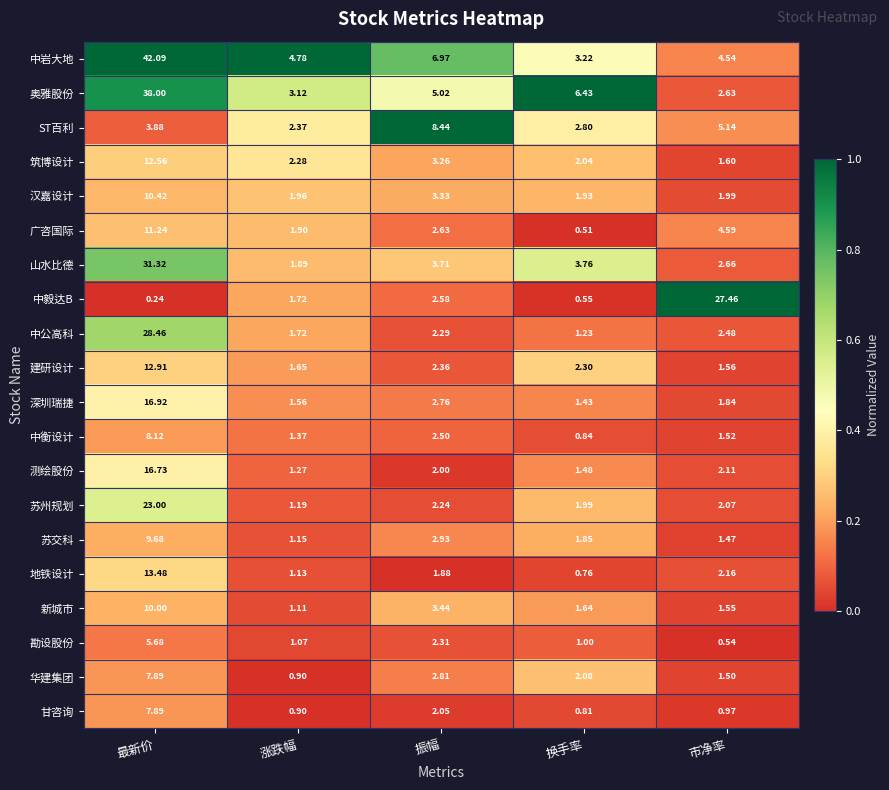

At which category is the sum across all series the highest?

最新价